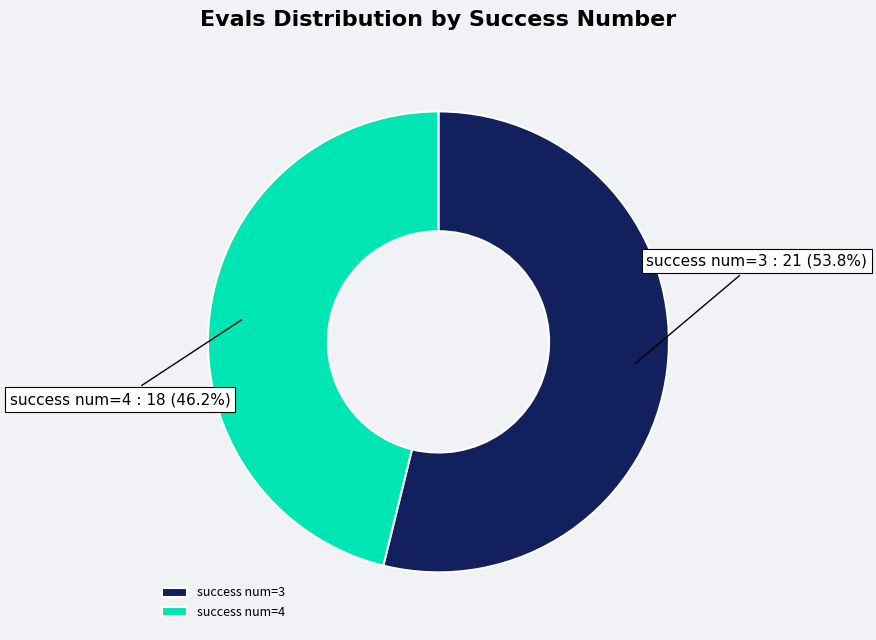

Which category has the smallest portion of the pie?

success num=4